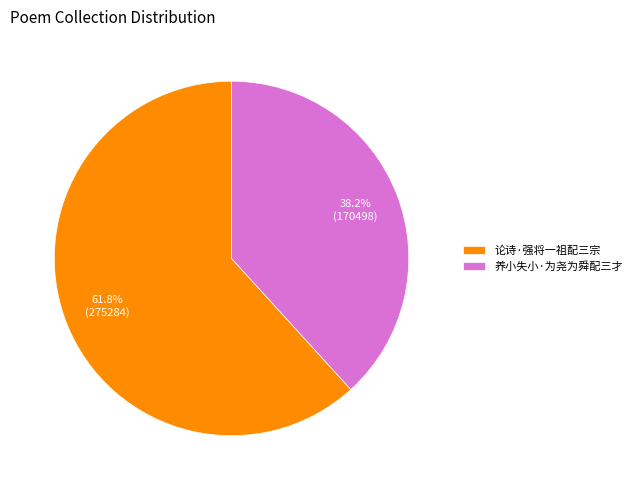

To the nearest percent, what portion does 论诗·强将一祖配三宗 represent?

62%